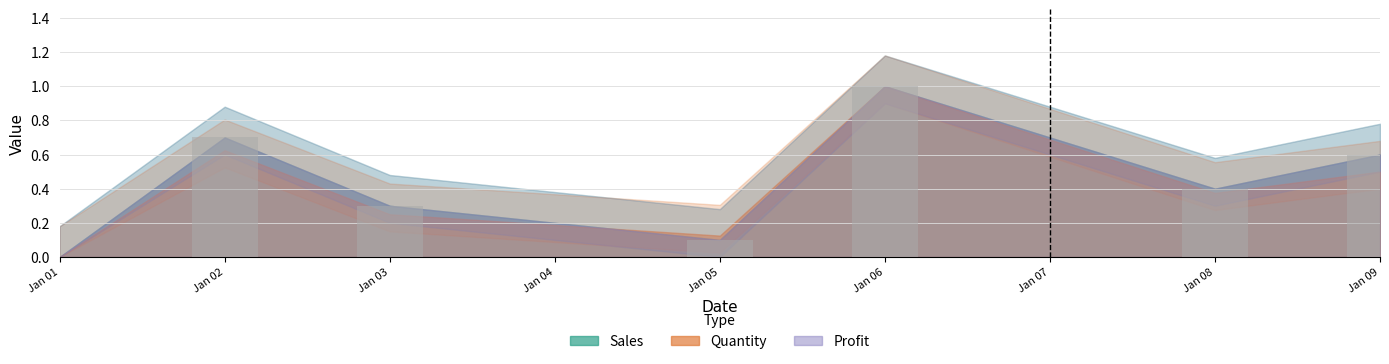

Is it true that the value at Jan 09 is 0.9?

False